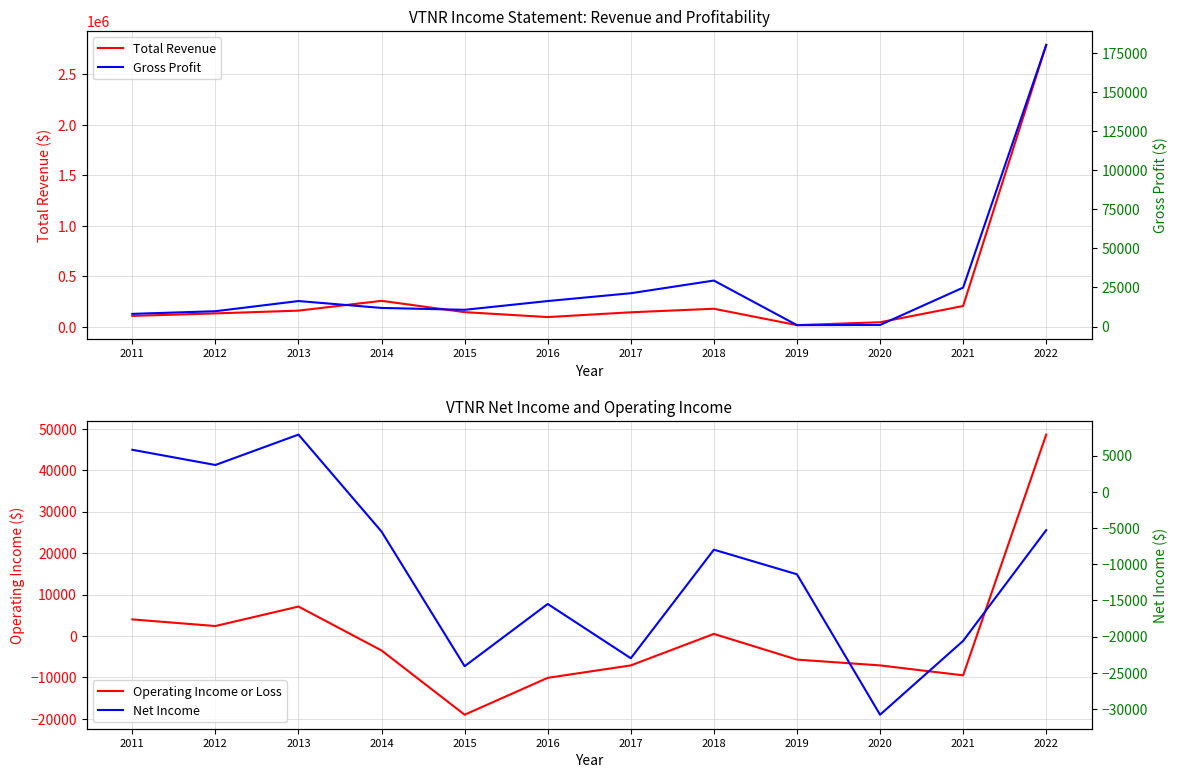

What is the value of the Total Revenue point at the 7th from the left?

145500